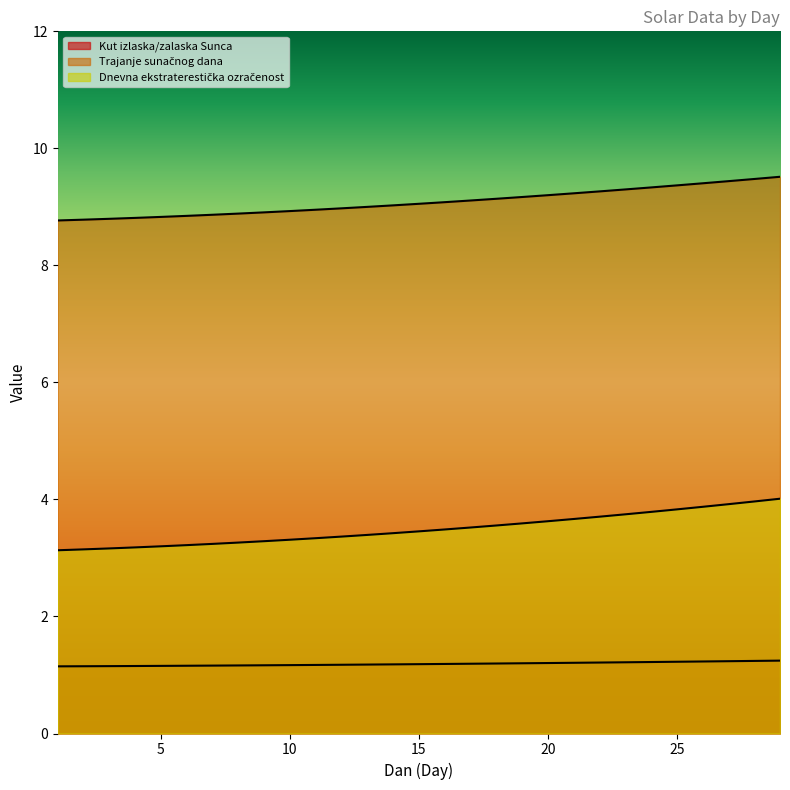

At which label is Kut izlaska/zalaska Sunca closest to 1?

1